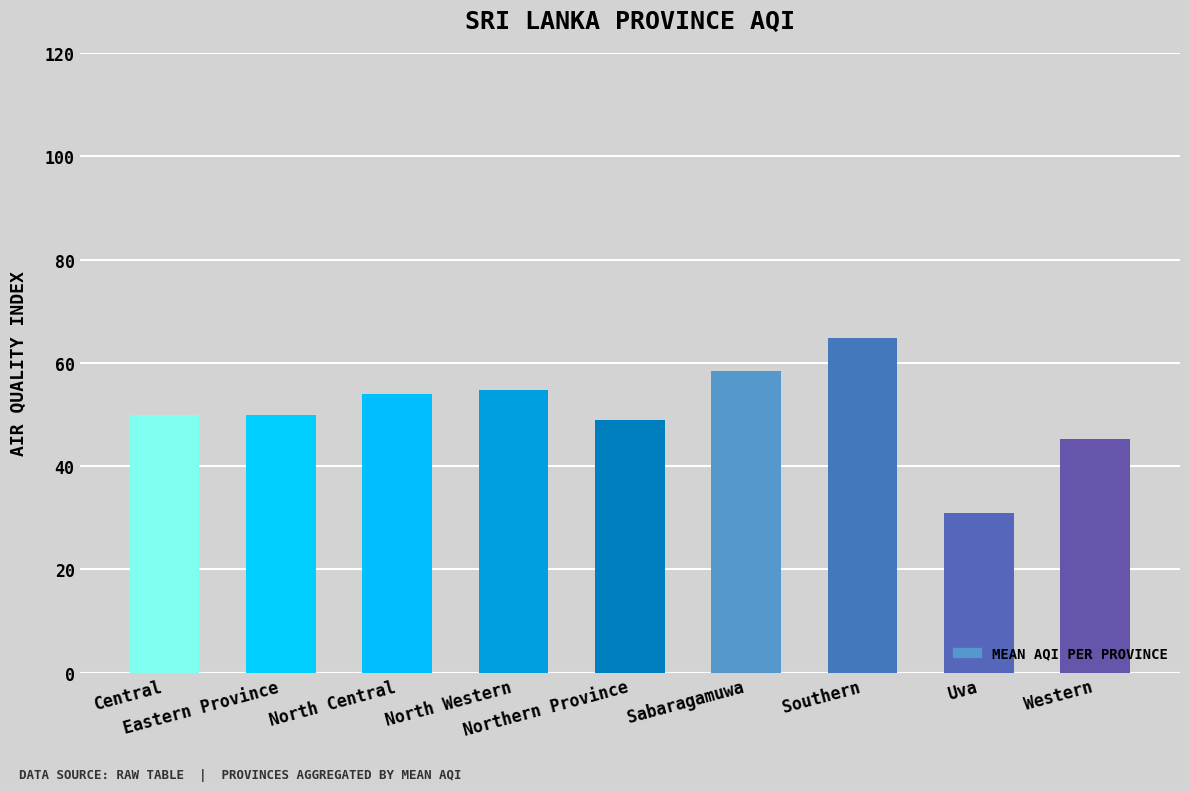

Is it true that the value at Central is 80.0?

False